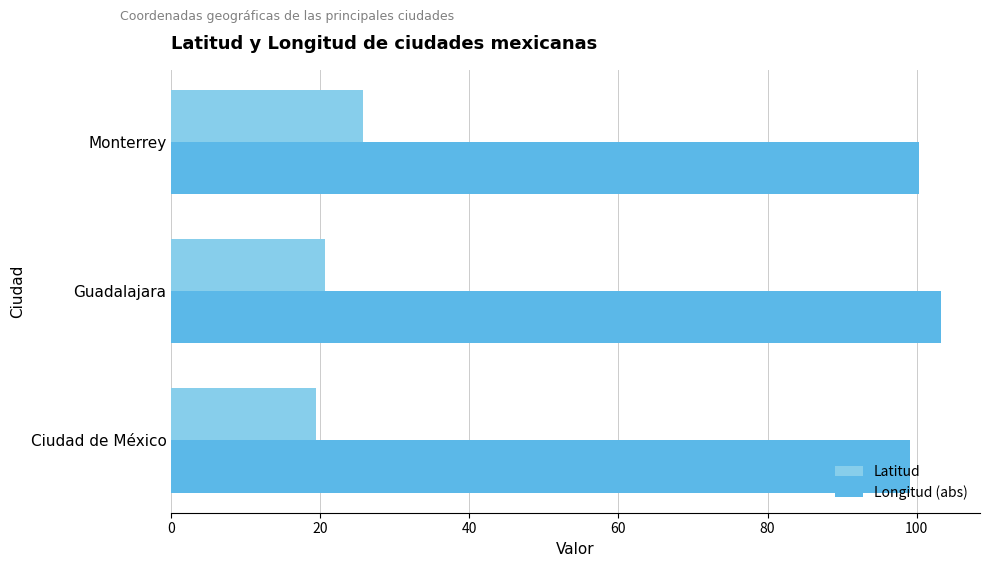

List the series in order of their overall mean, highest first.

Longitud (abs), Latitud